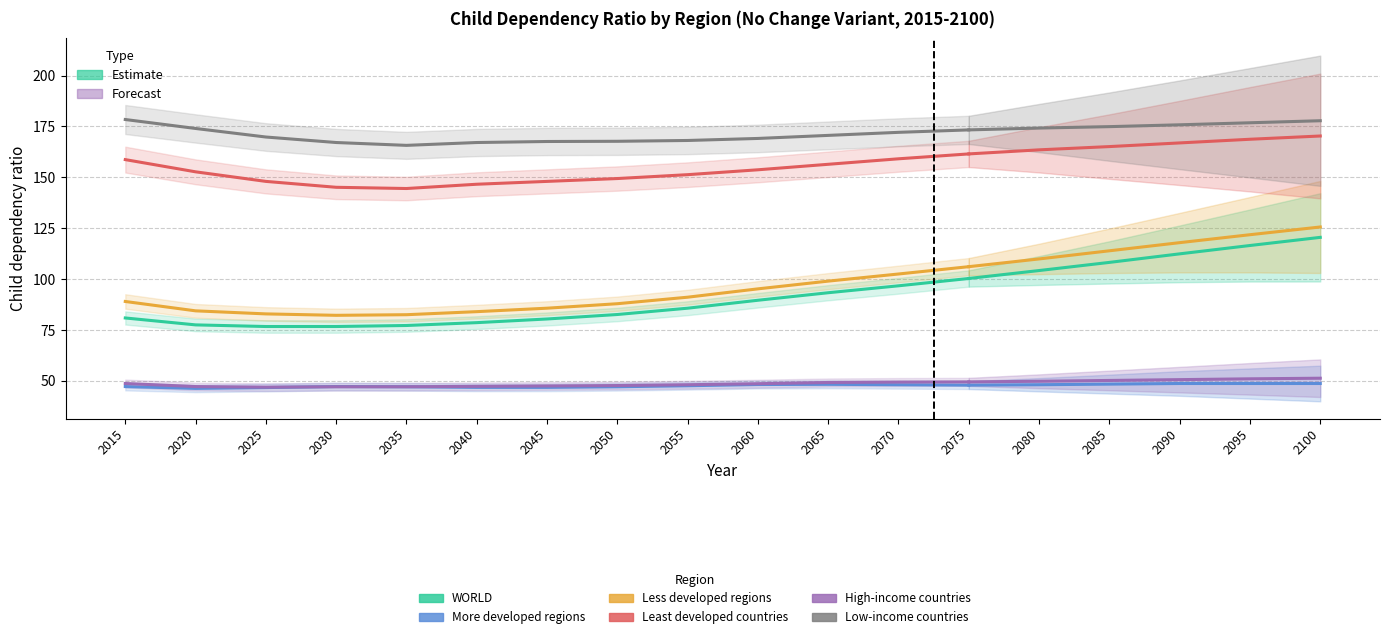

Which category has the lowest value in the More developed regions series?

2020